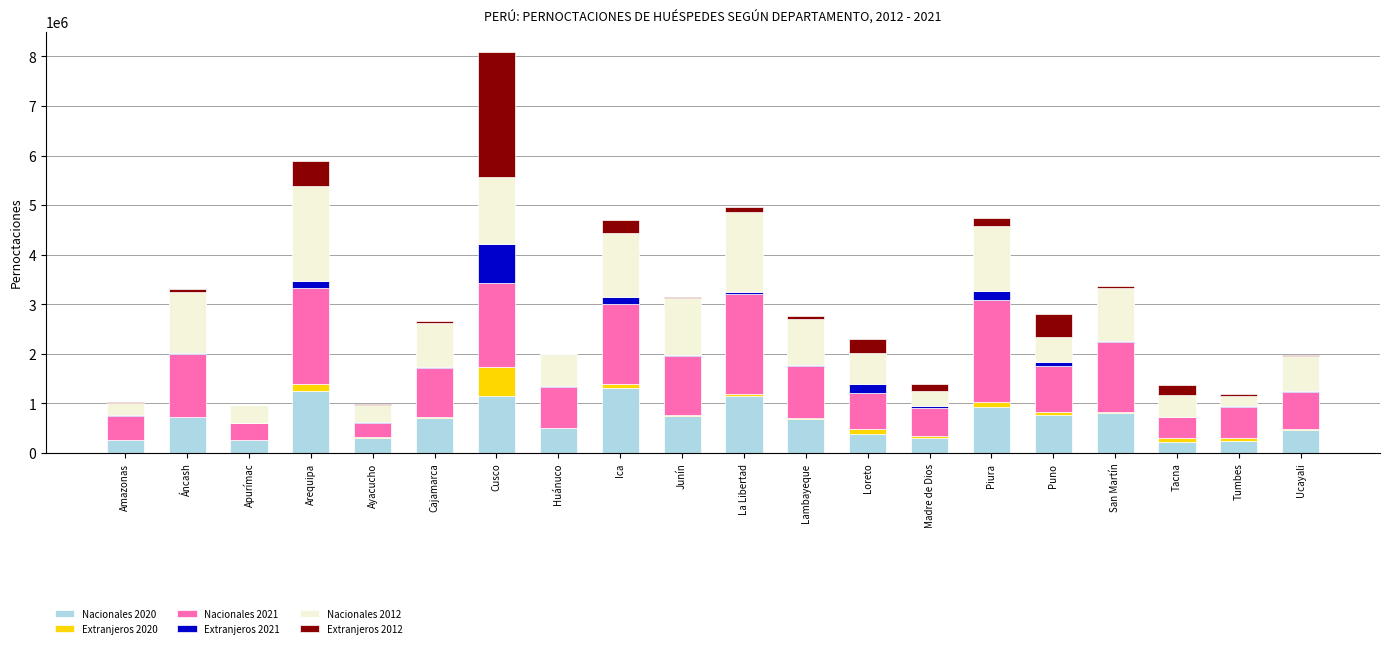

At which category is the sum across all series the highest?

Cusco